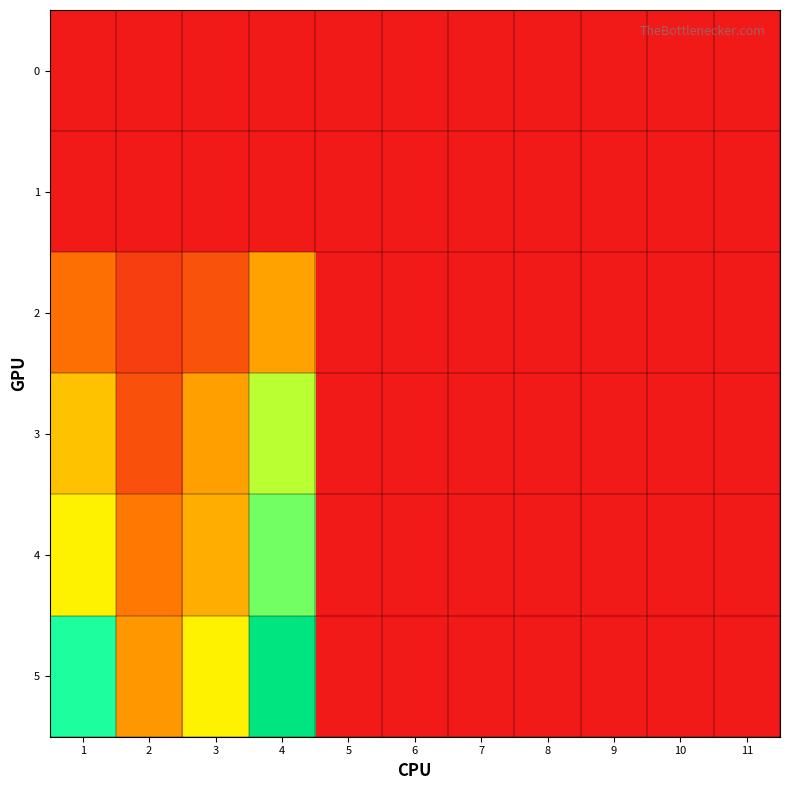

Reading right to left, transcribe all the data shown in this chart.

0: 11=0.0	10=0.0	9=0.0	8=0.0	7=0.0	6=0.0	5=0.0	4=0.0	3=0.0	2=0.0	1=0.0
1: 11=0.0	10=0.0	9=0.0	8=0.0	7=0.0	6=0.0	5=0.0	4=0.0	3=0.0	2=0.0	1=0.0
2: 11=0.0	10=0.0	9=0.0	8=0.0	7=0.0	6=0.0	5=0.0	4=6.2	3=2.8	2=1.8	1=4.1
3: 11=0.0	10=0.0	9=0.0	8=0.0	7=0.0	6=0.0	5=0.0	4=11.0	3=6.1	2=2.7	1=7.4
4: 11=0.0	10=0.0	9=0.0	8=0.0	7=0.0	6=0.0	5=0.0	4=12.4	3=6.6	2=4.6	1=9.2
5: 11=0.0	10=0.0	9=0.0	8=0.0	7=0.0	6=0.0	5=0.0	4=19.5	3=9.2	2=5.8	1=14.0